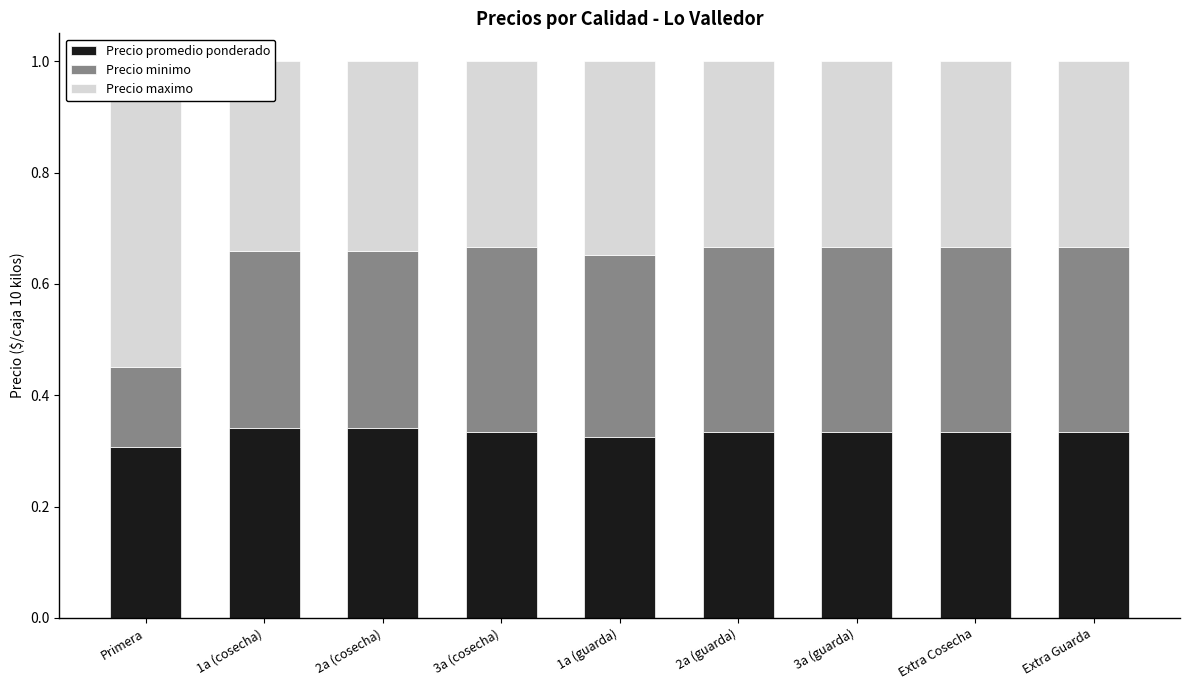

Reading right to left, extract all data points from this chart.

Precio promedio ponderado: Extra Guarda=0.3	Extra Cosecha=0.3	3a (guarda)=0.3	2a (guarda)=0.3	1a (guarda)=0.3	3a (cosecha)=0.3	2a (cosecha)=0.3	1a (cosecha)=0.3	Primera=0.3
Precio minimo: Extra Guarda=0.3	Extra Cosecha=0.3	3a (guarda)=0.3	2a (guarda)=0.3	1a (guarda)=0.3	3a (cosecha)=0.3	2a (cosecha)=0.3	1a (cosecha)=0.3	Primera=0.1
Precio maximo: Extra Guarda=0.3	Extra Cosecha=0.3	3a (guarda)=0.3	2a (guarda)=0.3	1a (guarda)=0.3	3a (cosecha)=0.3	2a (cosecha)=0.3	1a (cosecha)=0.3	Primera=0.5